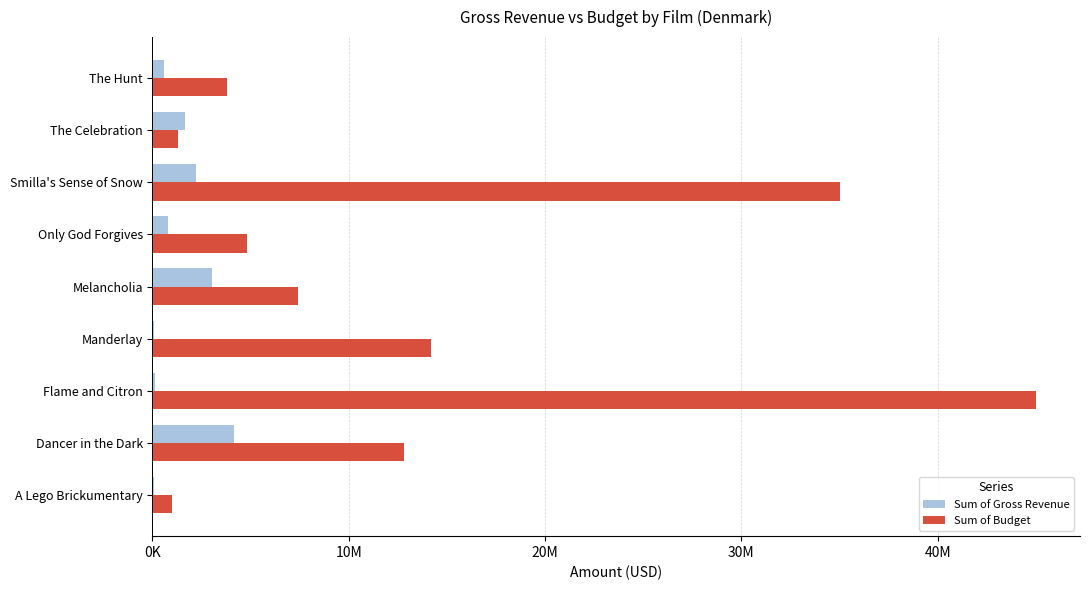

What are all the series names shown in the legend?

Sum of Gross Revenue, Sum of Budget